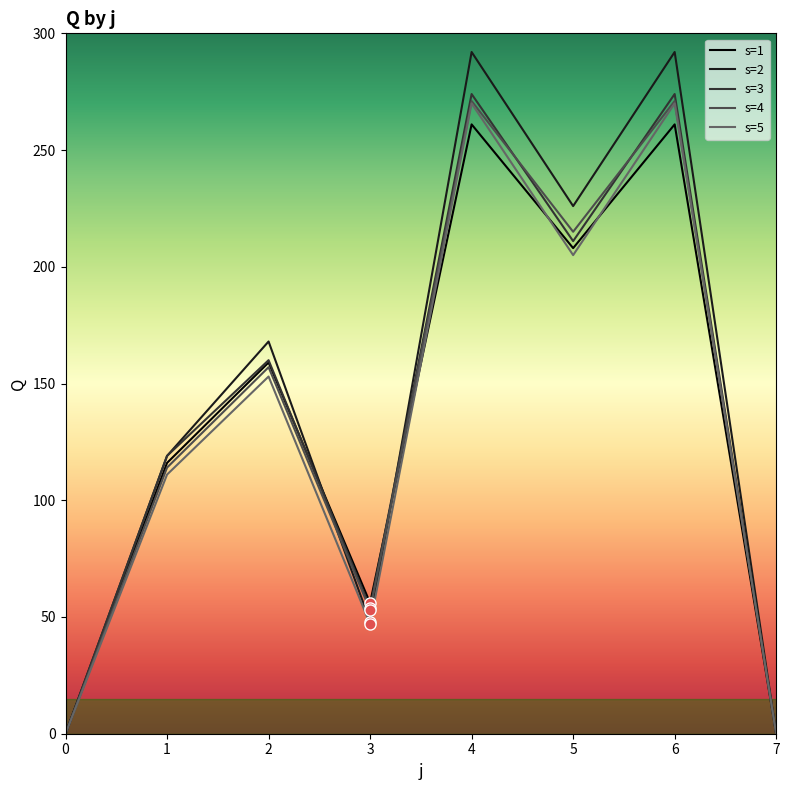

Is it true that s=4 equals 104 at 7?

False